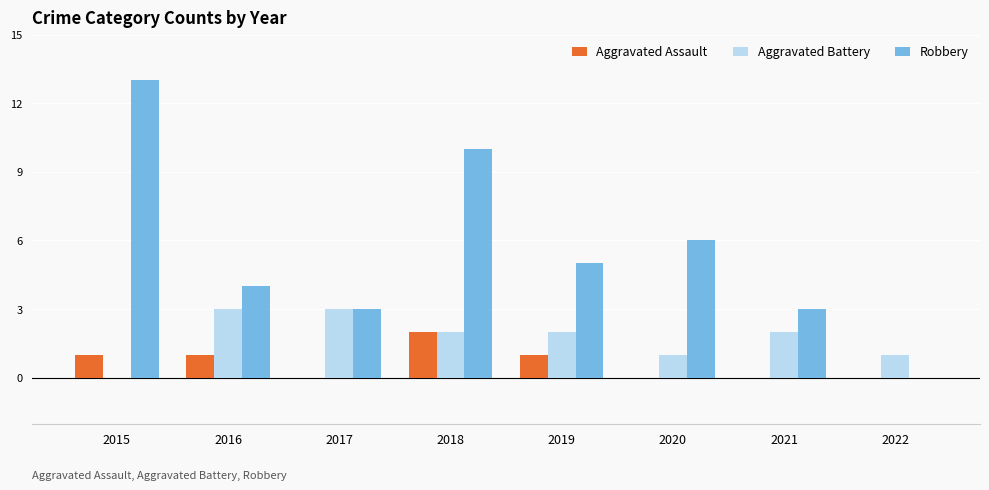

Reading right to left, list all the values displayed in this chart.

Aggravated Assault: 0	0	0	1	2	0	1	1
Aggravated Battery: 1	2	1	2	2	3	3	0
Robbery: 0	3	6	5	10	3	4	13